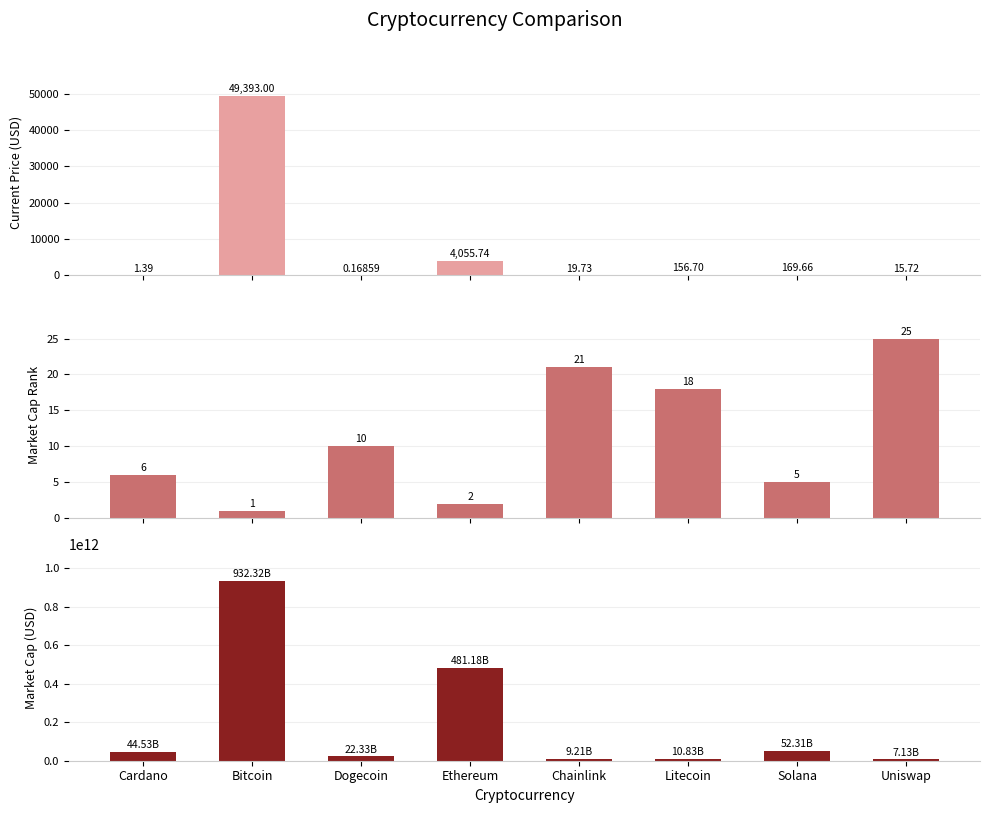

At which label is market_cap_rank closest to 13?

Dogecoin